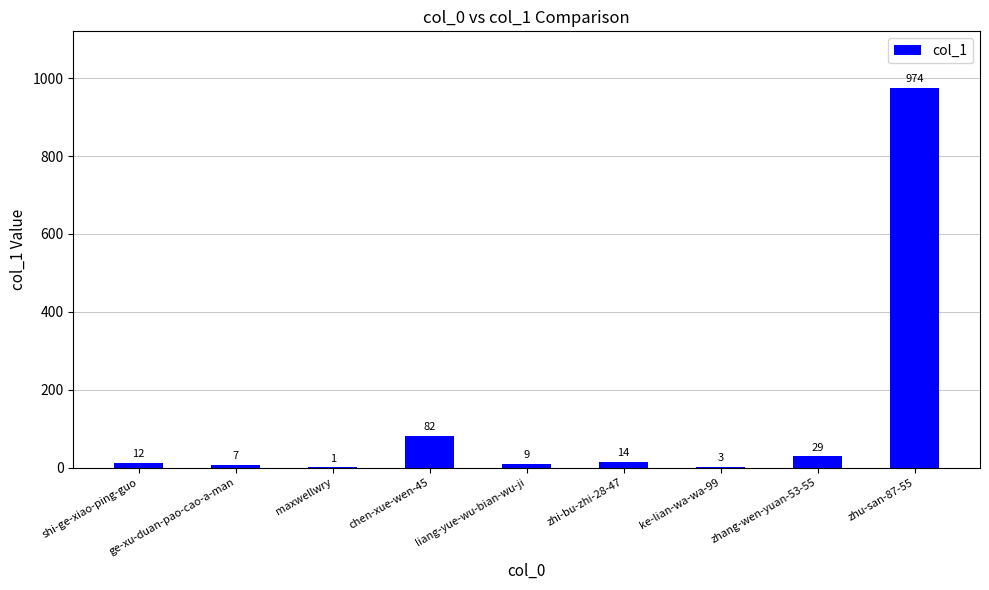

What is the sum of all values?

1131